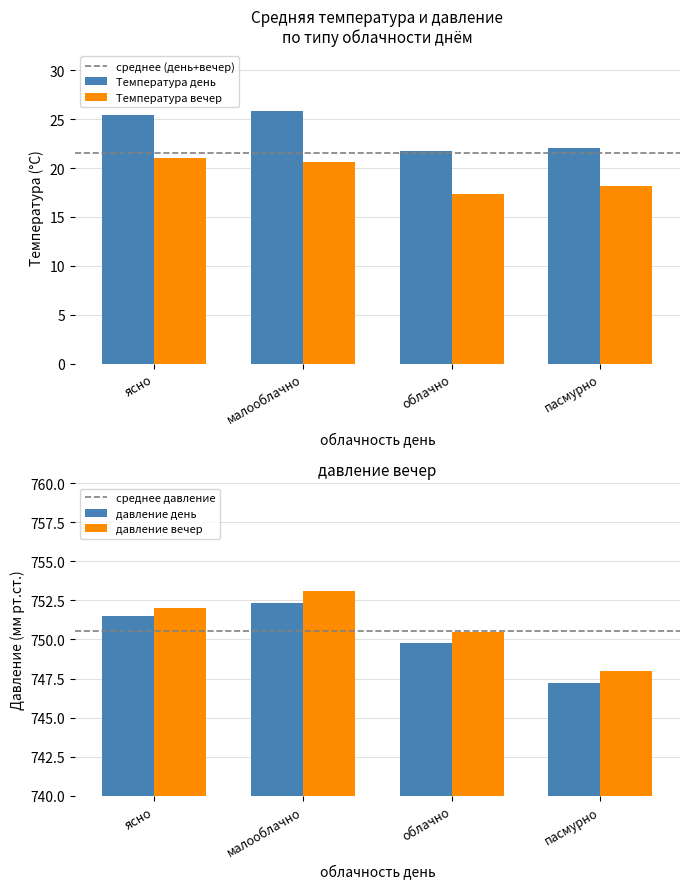

What is the difference between the давление вечер values at пасмурно and малооблачно?

5.1